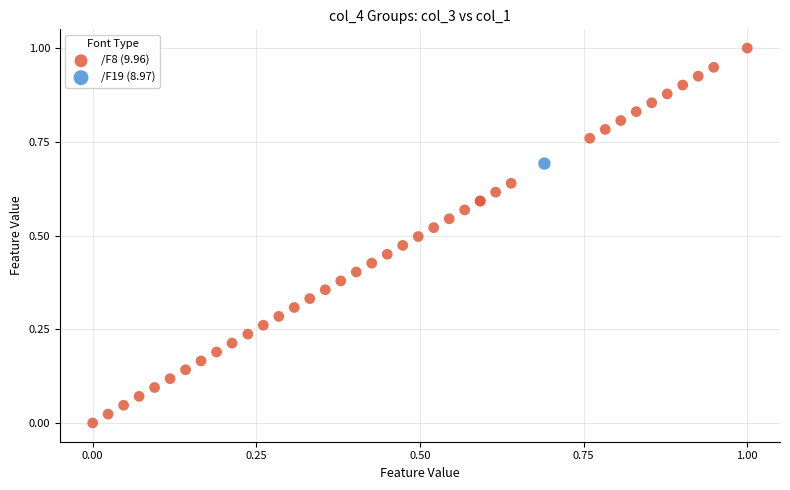

What are all the series names shown in the legend?

/F8 (9.96), /F19 (8.97)